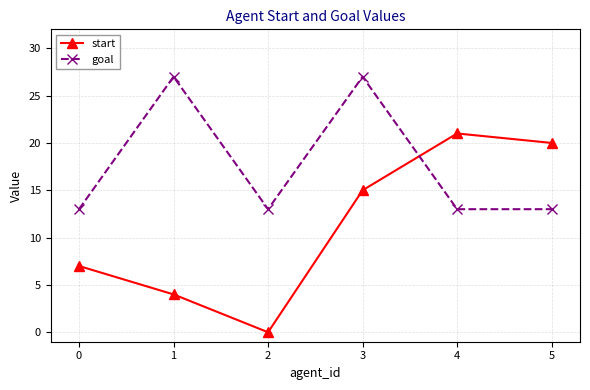

At which category does start reach its first local valley?

2